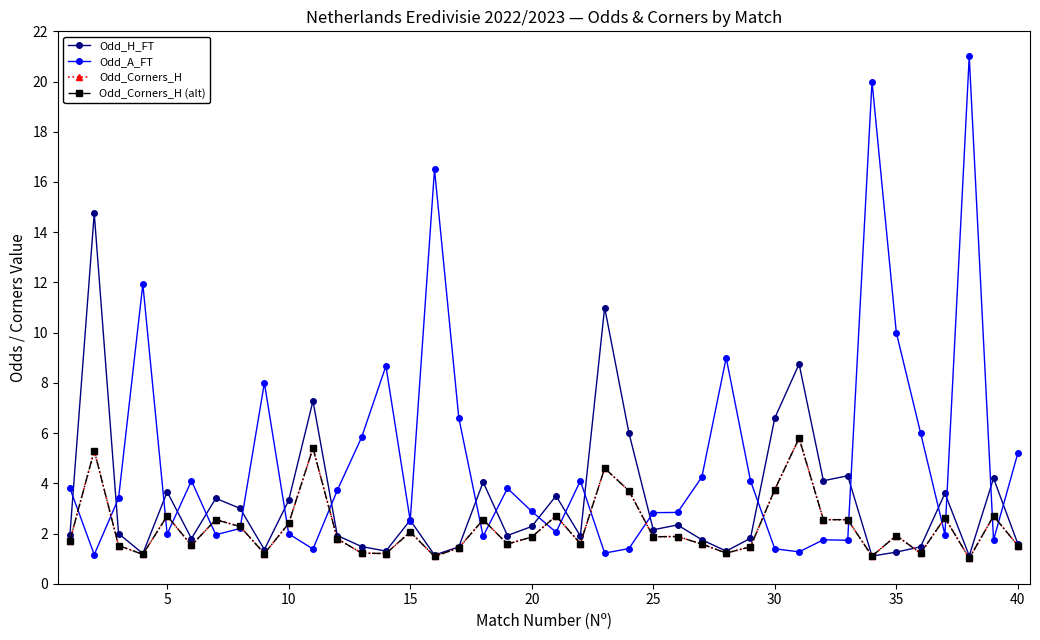

At how many categories does at least one series exceed 13?

4